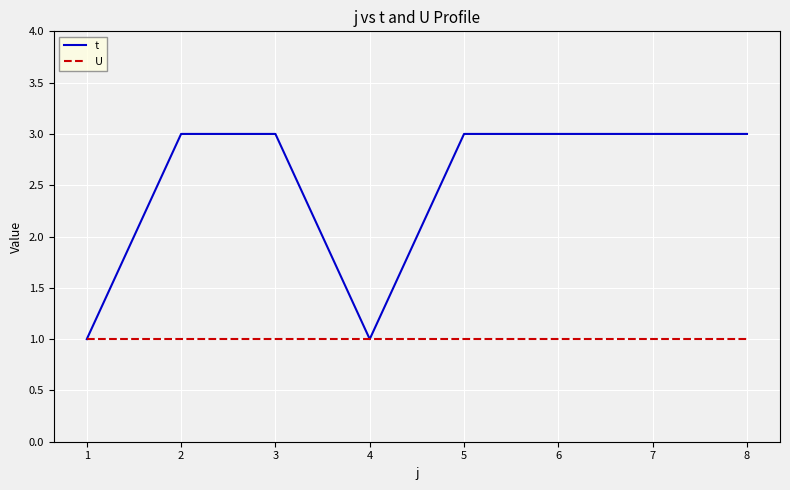

True or false: U has a value of 1 at 4.

True